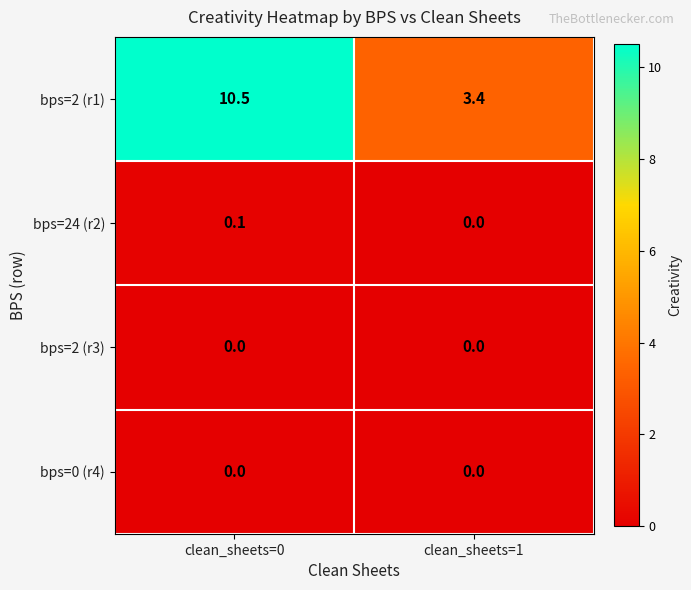

What is the maximum value shown in the chart?

10.5